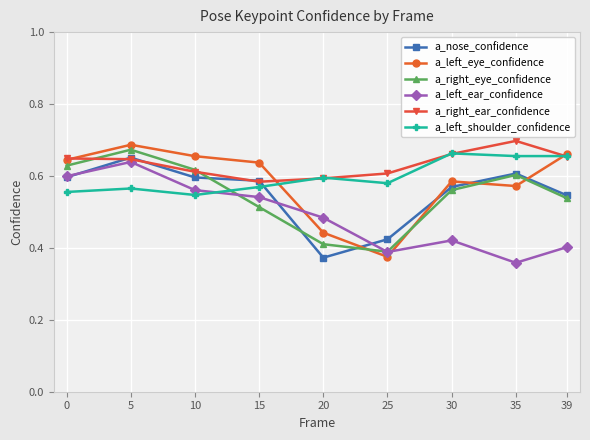

True or false: a_left_eye_confidence has a value of 1.1 at 5.

False